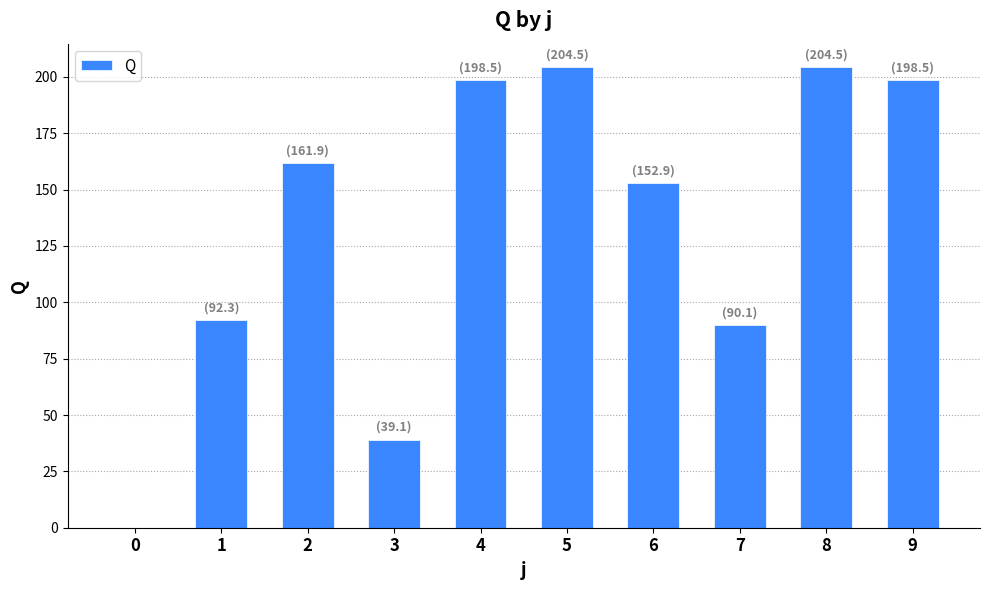

What is the approximate value at 5?

204.5